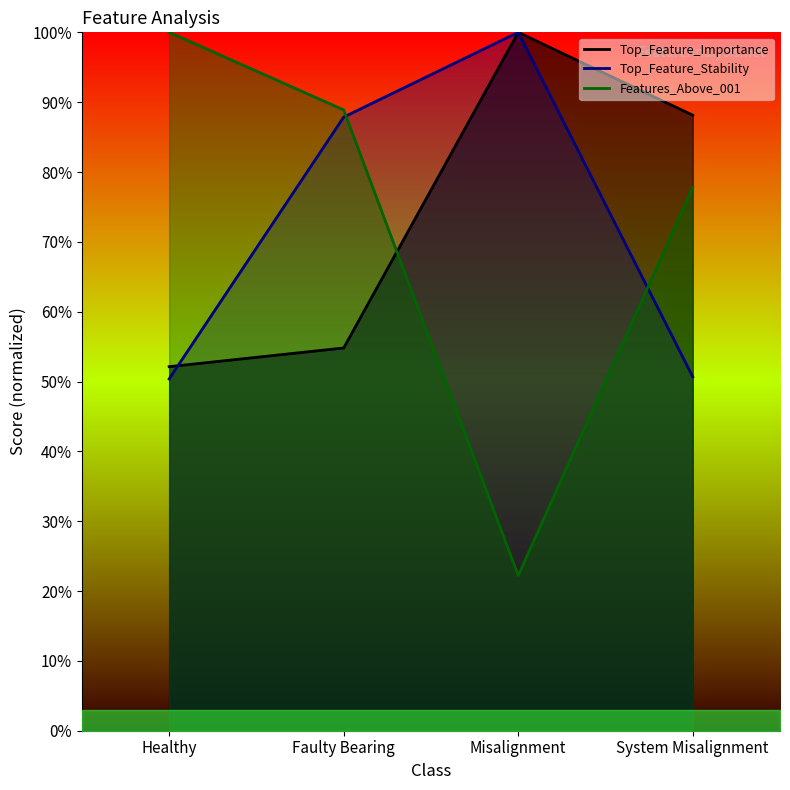

How many data points in Top_Feature_Importance_line are less than 88?

2